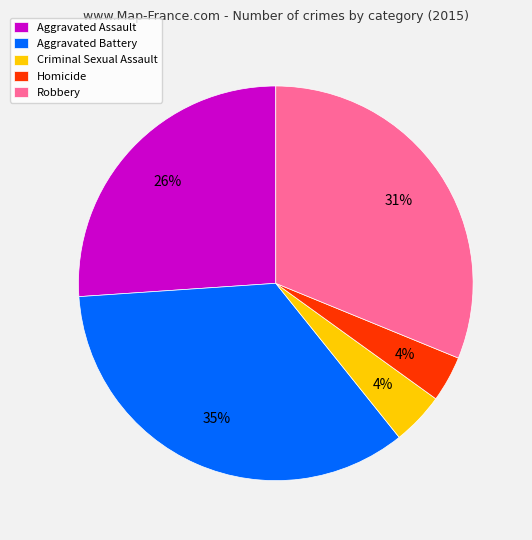

Is the sum of Aggravated Battery and Robbery greater than half?

Yes